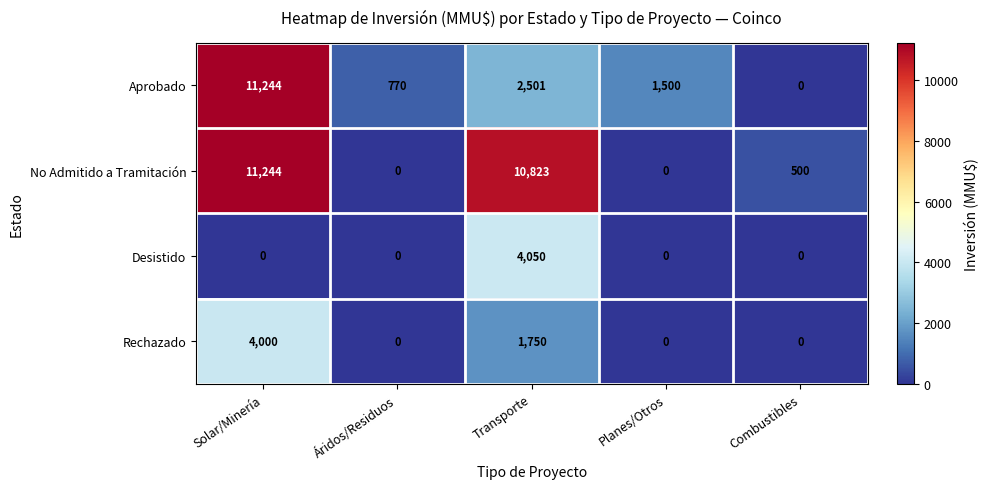

Between Áridos/Residuos and Combustibles, which series saw the biggest shift?

Aprobado